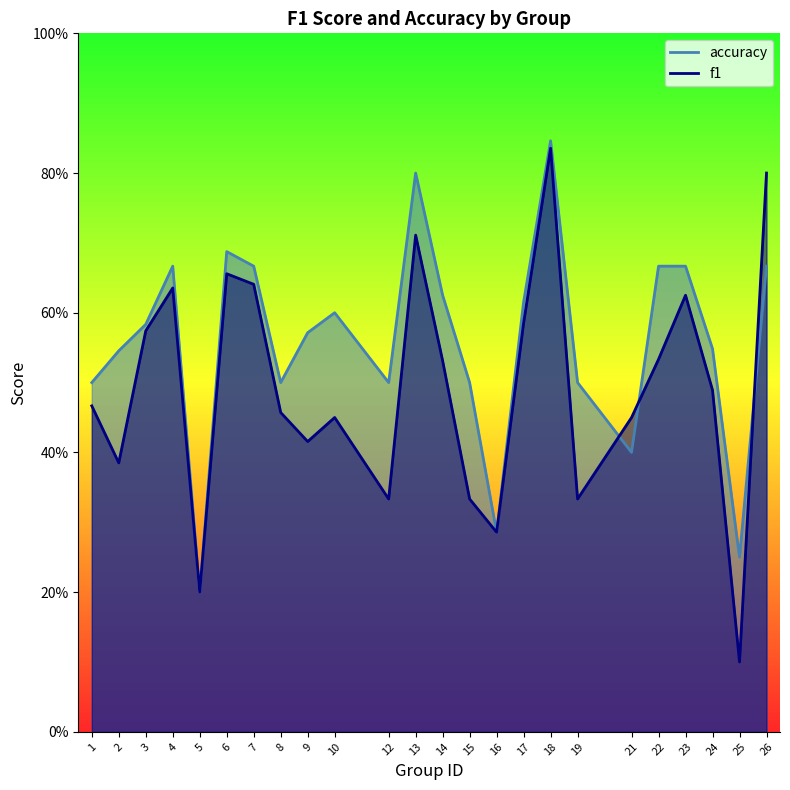

Reading right to left, what are all the values shown in this chart?

f1: 26=0.8	25=0.1	24=0.5	23=0.6	22=0.5	21=0.5	19=0.3	18=0.8	17=0.6	16=0.3	15=0.3	14=0.5	13=0.7	12=0.3	10=0.5	9=0.4	8=0.5	7=0.6	6=0.7	5=0.2	4=0.6	3=0.6	2=0.4	1=0.5
accuracy: 26=0.7	25=0.2	24=0.5	23=0.7	22=0.7	21=0.4	19=0.5	18=0.8	17=0.6	16=0.3	15=0.5	14=0.6	13=0.8	12=0.5	10=0.6	9=0.6	8=0.5	7=0.7	6=0.7	5=0.2	4=0.7	3=0.6	2=0.5	1=0.5